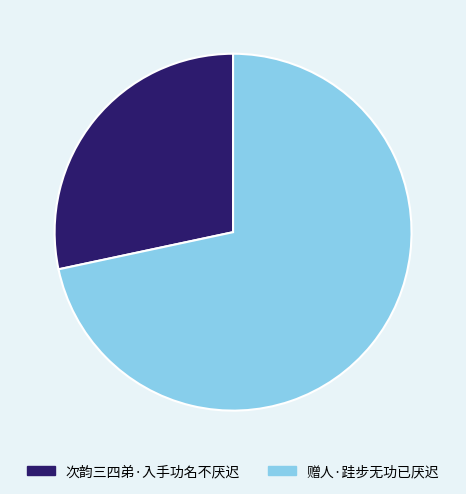

Which slice is the smallest?

次韵三四弟·入手功名不厌迟